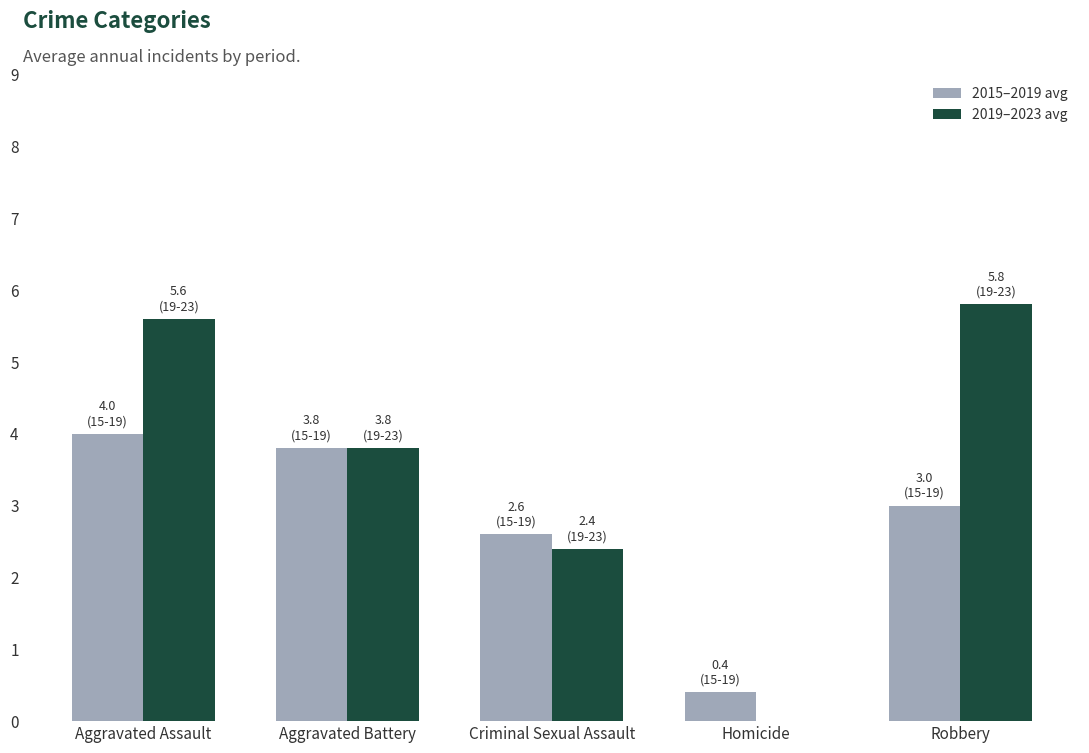

Where is 2015–2019 avg nearest to the value 2?

Criminal Sexual Assault